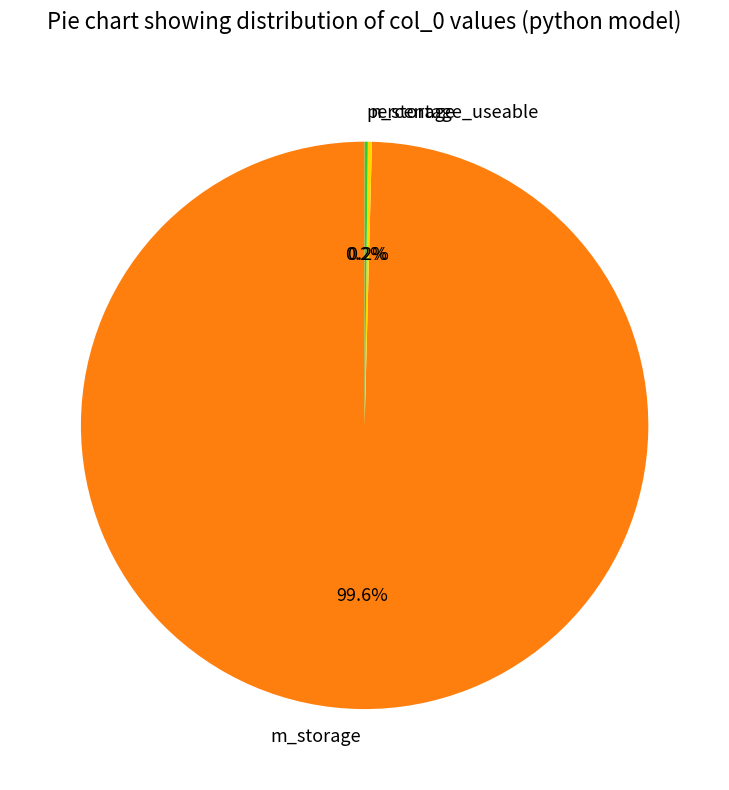

Does m_storage account for over 50% of the chart?

Yes